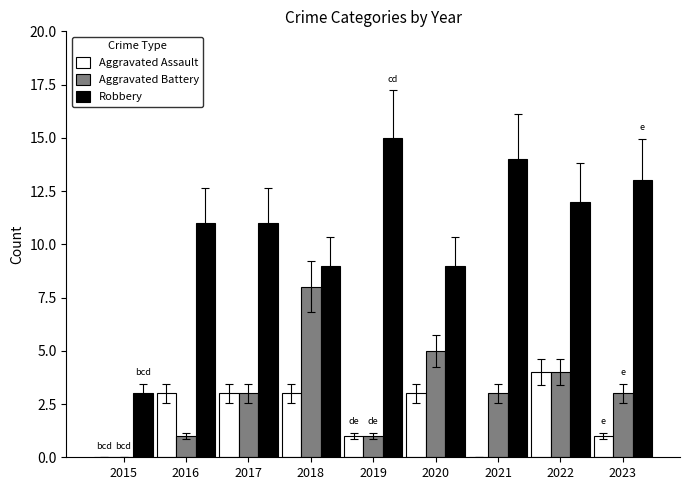

What are all the series names shown in the legend?

Aggravated Assault, Aggravated Battery, Robbery